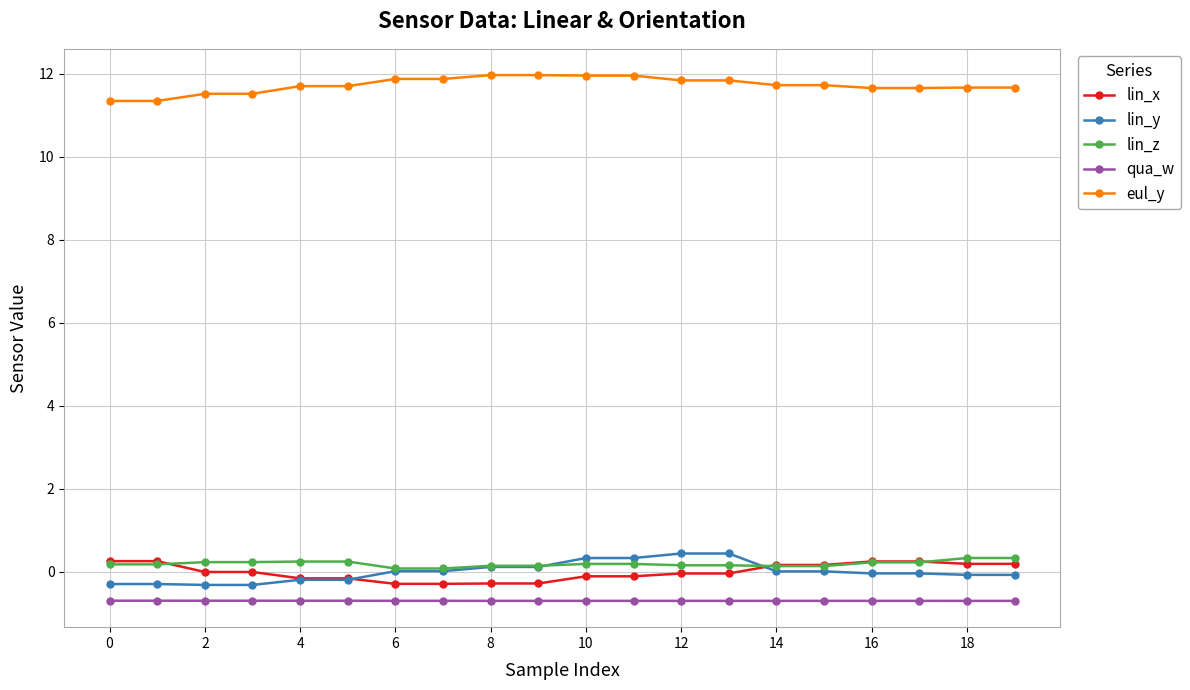

What is the difference between the maximum and minimum values in the lin_y series?

0.8